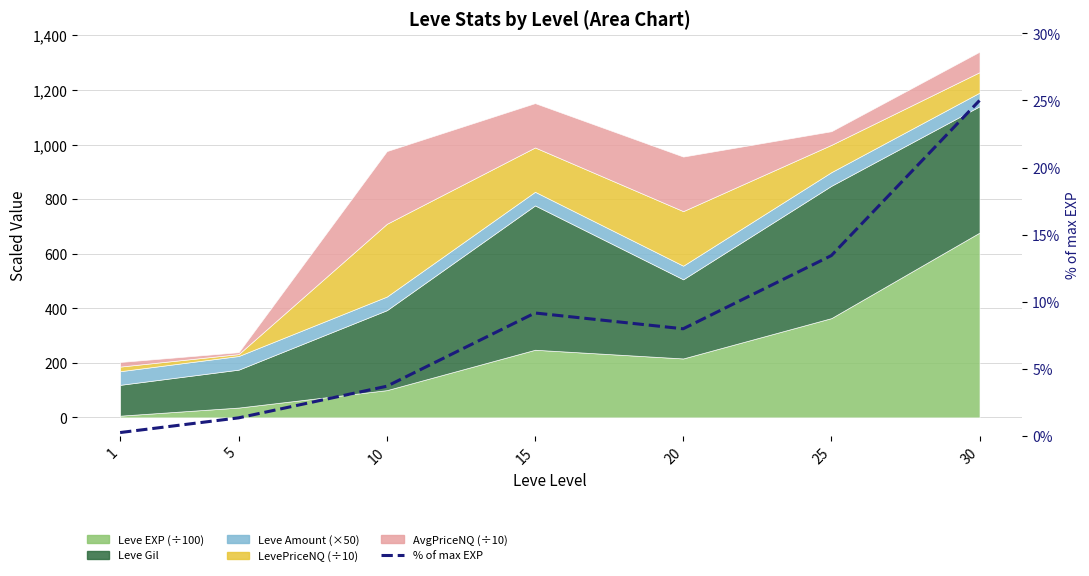

Reading right to left, what are all the values shown in this chart?

25.0	13.4	8.0	9.2	3.7	1.3	0.2